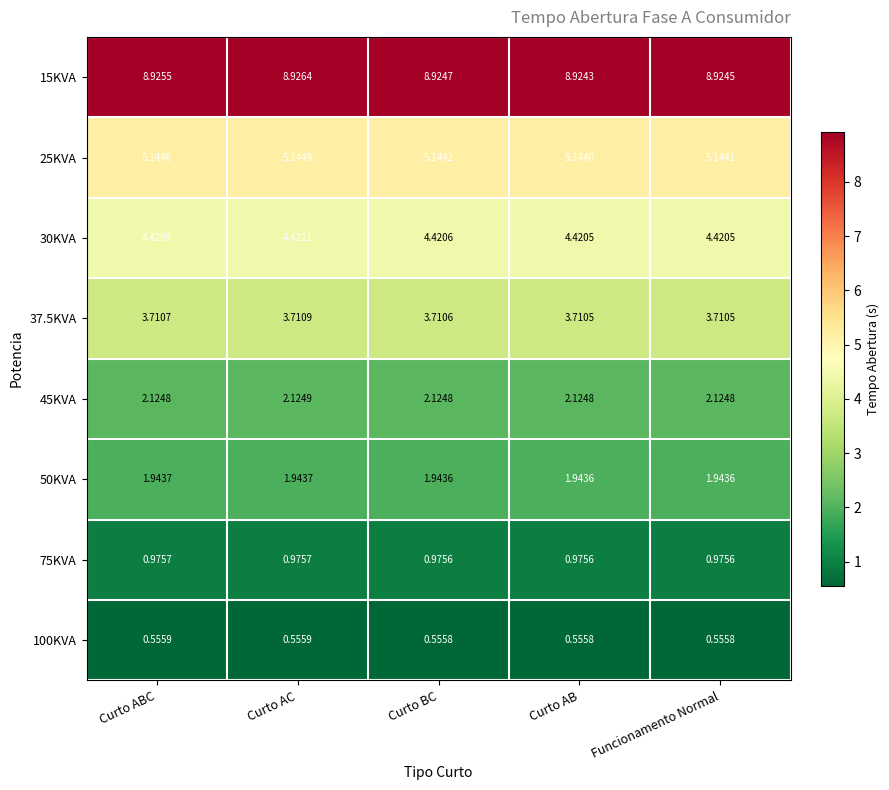

Where is 25KVA nearest to the value 5?

Curto AB